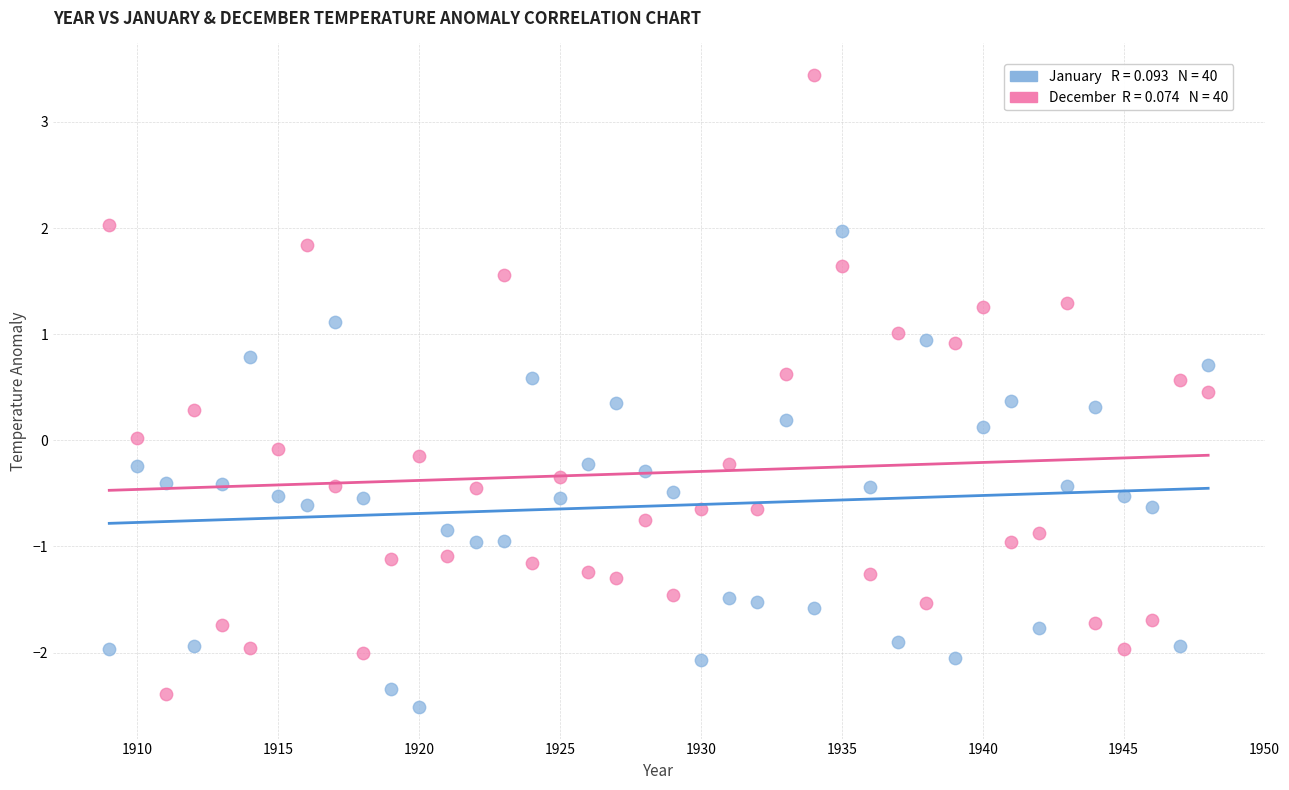

Across all data points, what is the range of Y values (max minus min)?

6.0